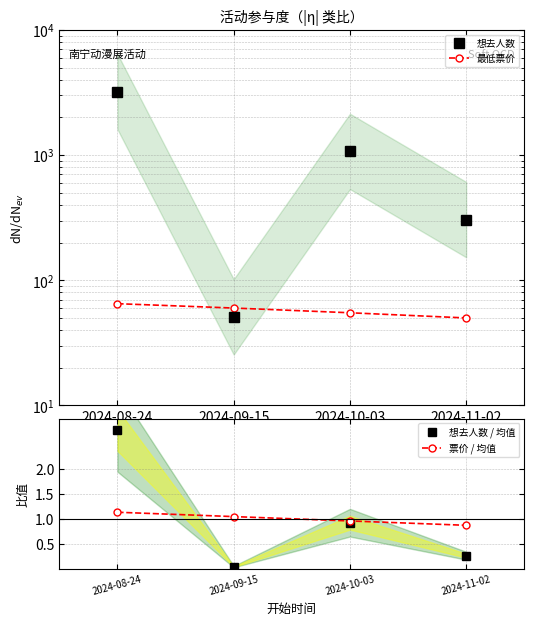

Rank the categories by 想去人数 value from lowest to highest.

2024-09-15, 2024-11-02, 2024-10-03, 2024-08-24